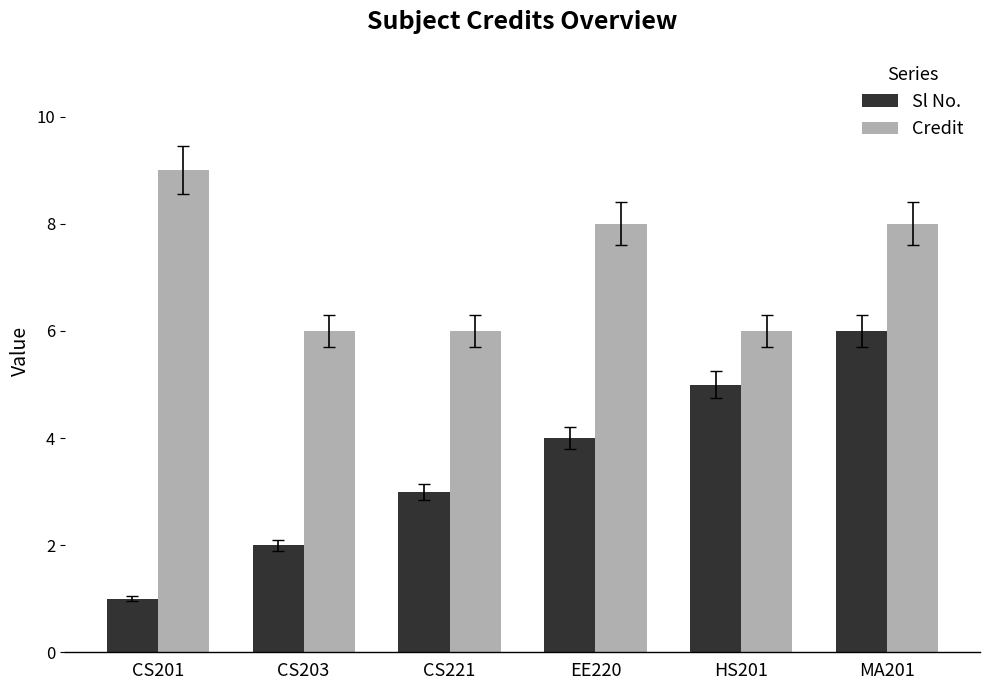

What value does the Sl No. series have at CS201?

1